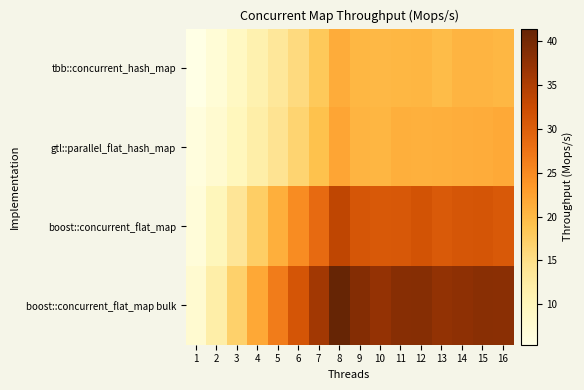

List the series in order of their peak value, highest first.

boost::concurrent_flat_map bulk, boost::concurrent_flat_map, gtl::parallel_flat_hash_map, tbb::concurrent_hash_map